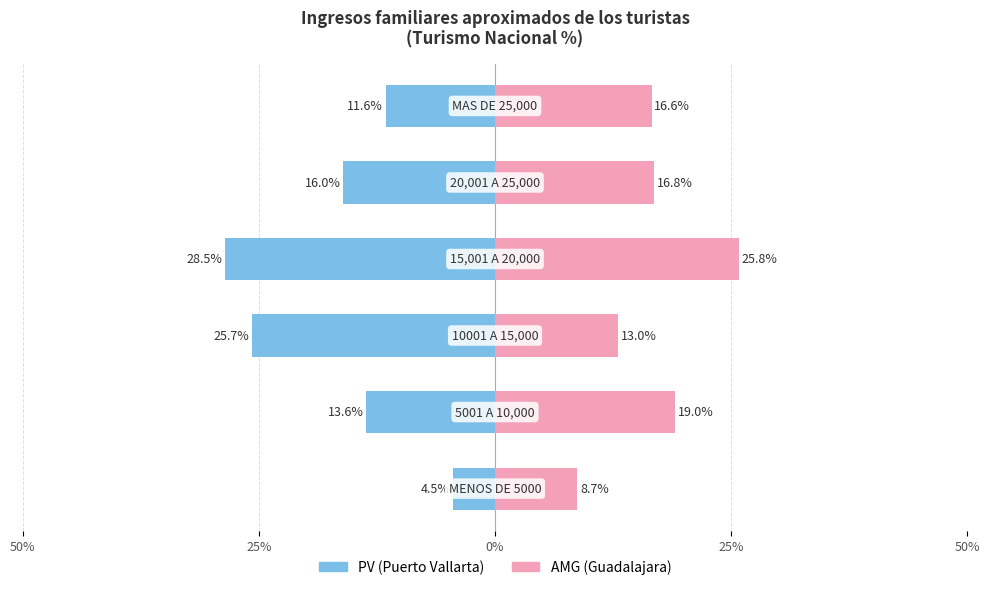

Which series has the largest total across all categories?

AMG